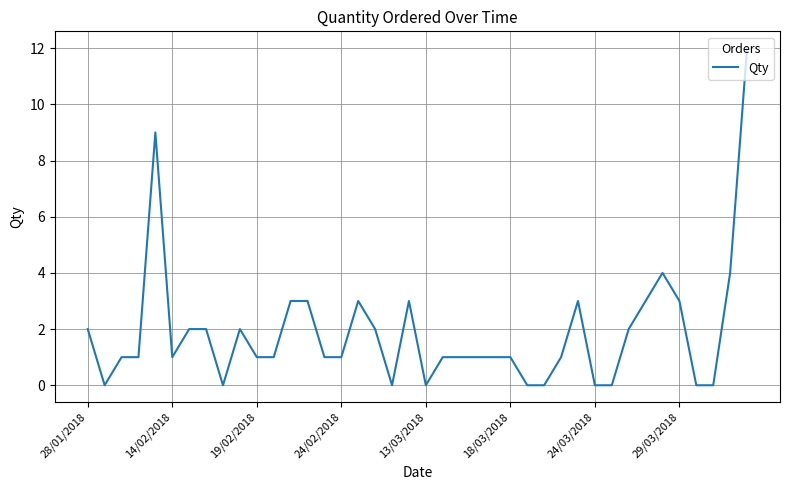

What is the greatest value displayed?

12